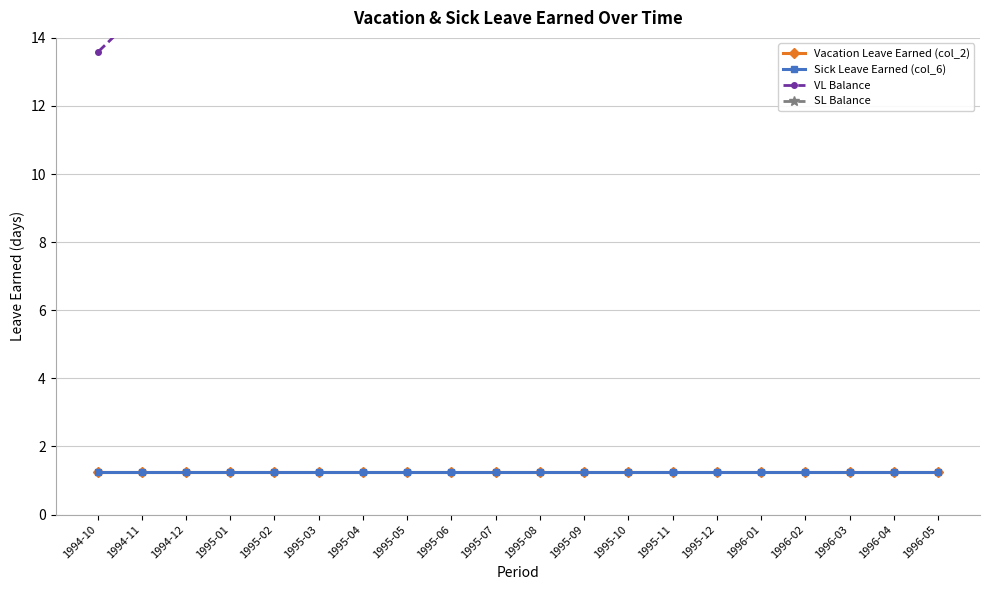

What is the average value of the SL Balance series?

47.6